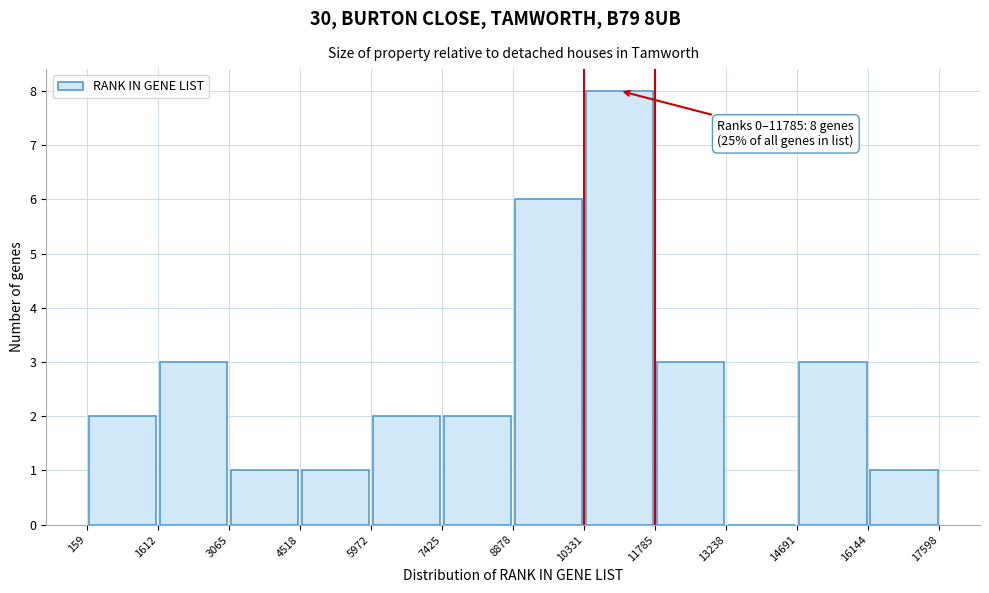

Which range on the x-axis has the tallest bar?

10331 to 11785